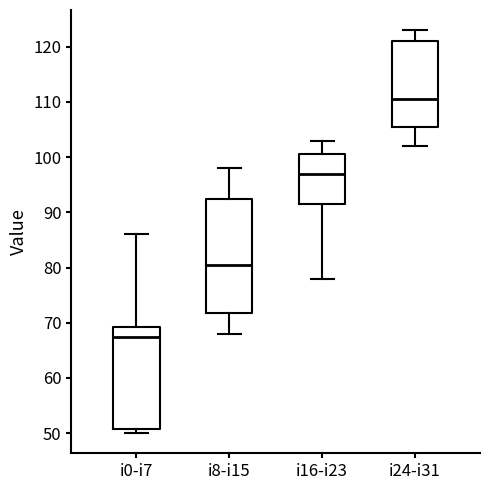

Where does the median line of the box for i0-i7 sit on the y-axis? The values are not printed on the chart, so give them approximately, as read against the axis.

68